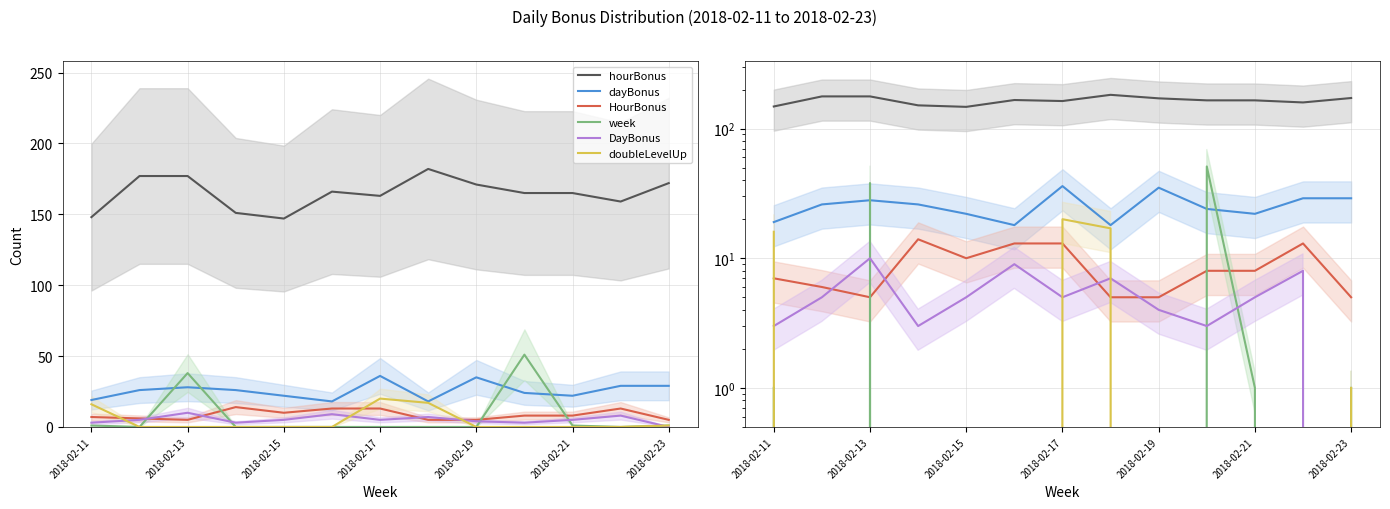

How many DayBonus values are between 3 and 7?

9